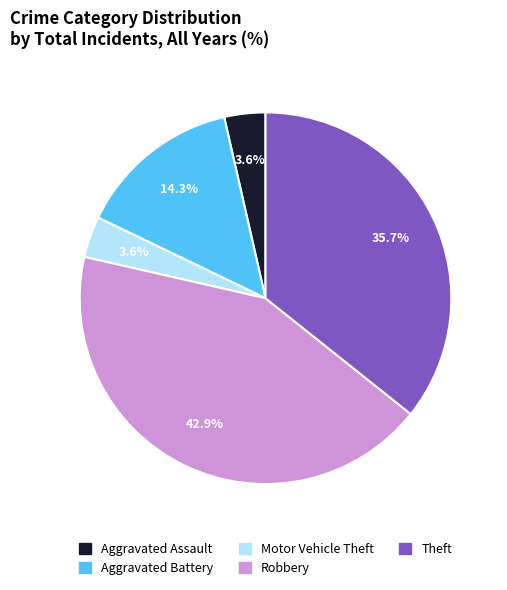

To the nearest percent, what portion does Aggravated Battery represent?

14%